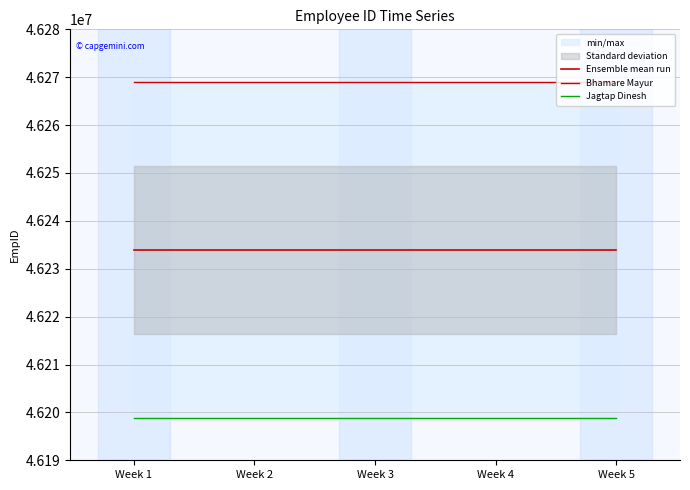

List the series in order of their peak value, highest first.

Bhamare Mayur, Ensemble mean run, Jagtap Dinesh